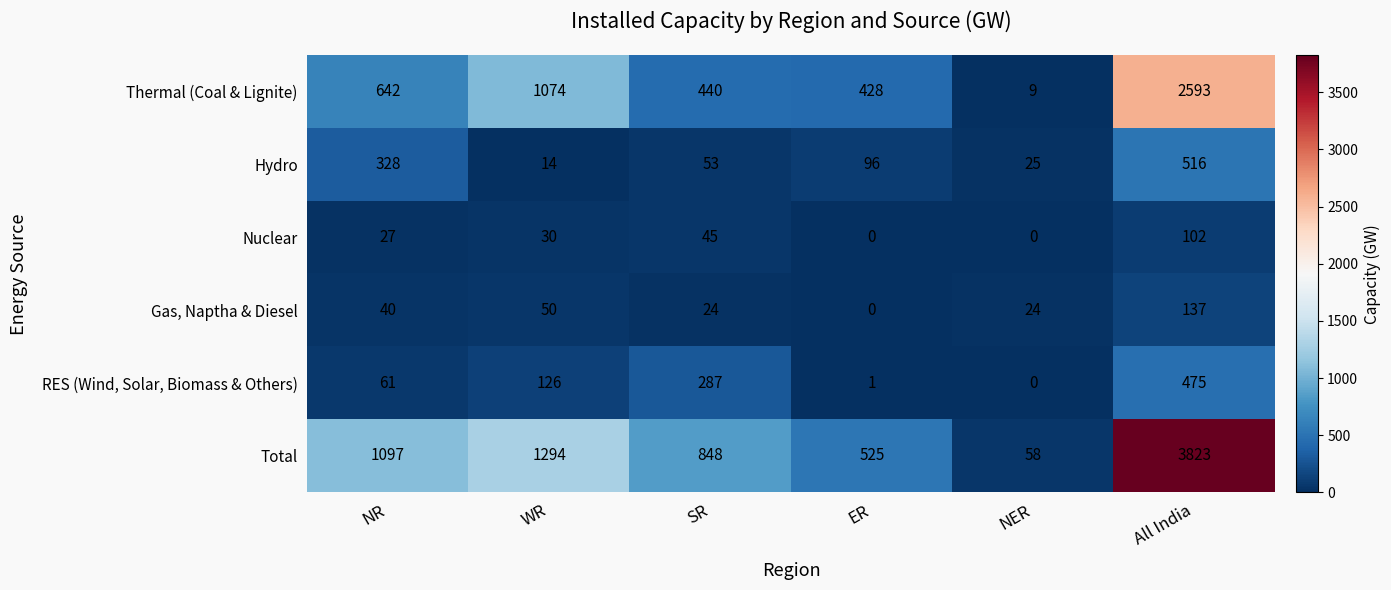

At which label is Nuclear closest to 51?

SR